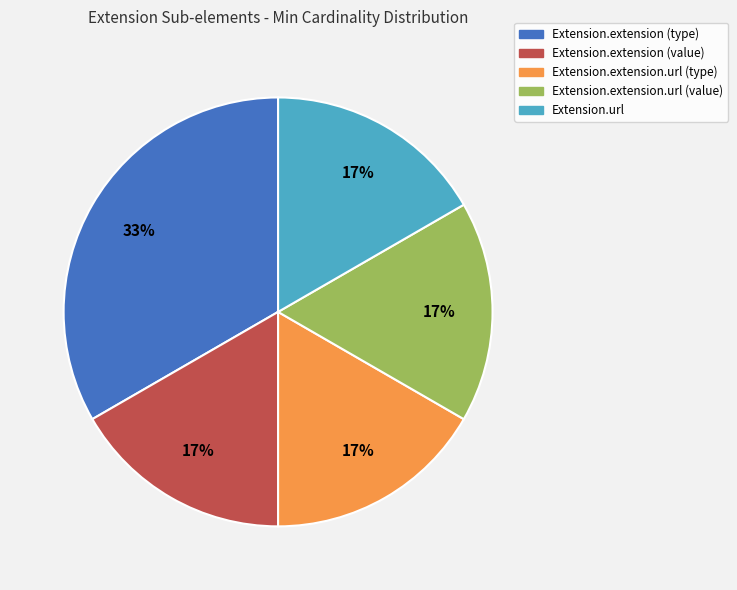

To the nearest percent, what percentage of the pie is Extension.extension (type)?

33%